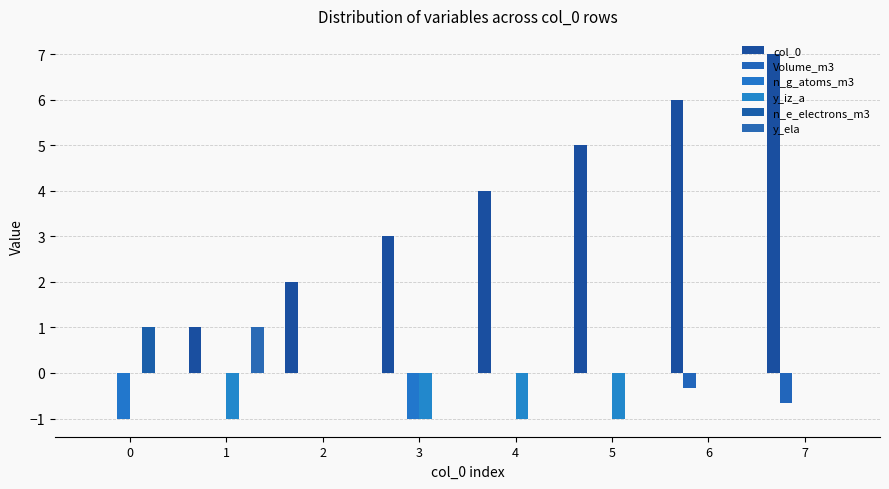

Which series changed the most between 1 and 6?

col_0